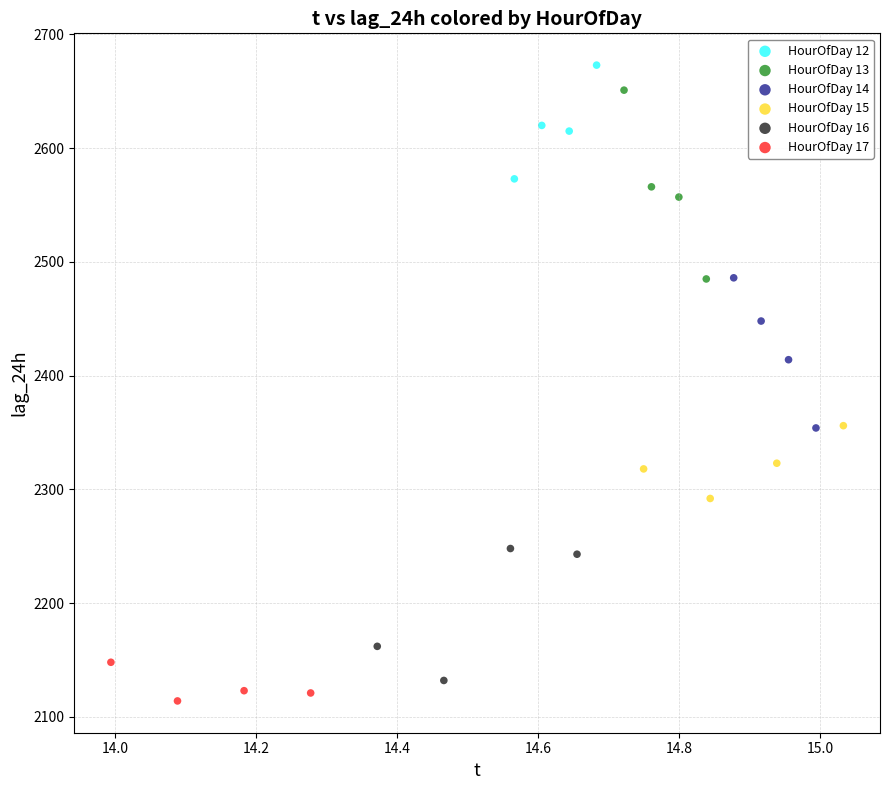

Which series has the widest spread of Y values?

HourOfDay 13